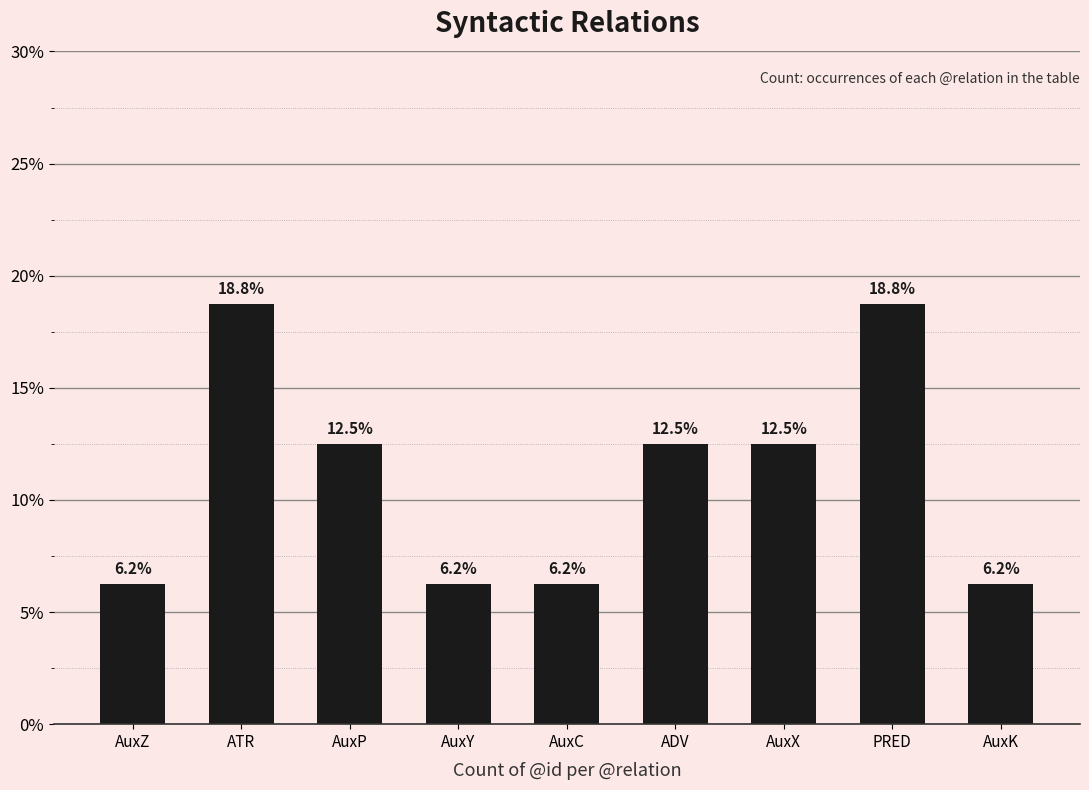

Approximately how many times larger is the value at ADV compared to AuxC?

2.0